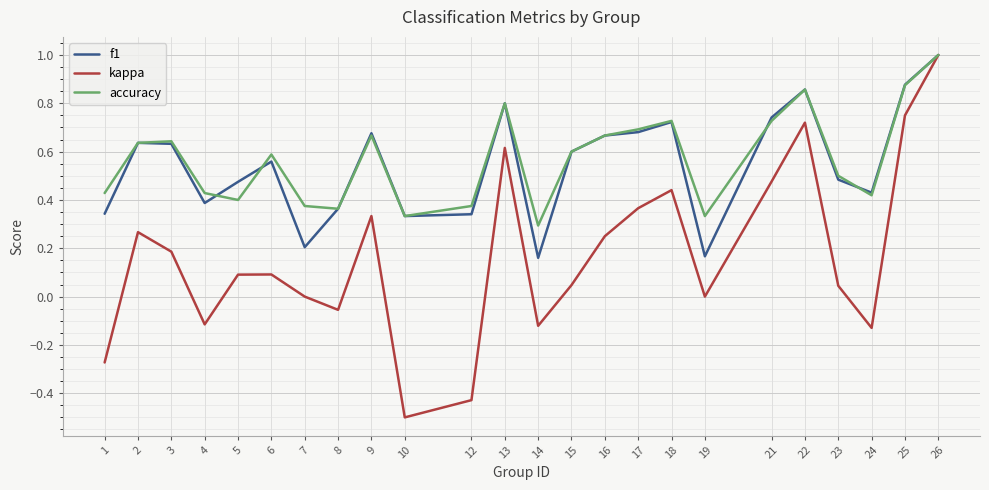

What is the highest value of the f1 series?

1.0